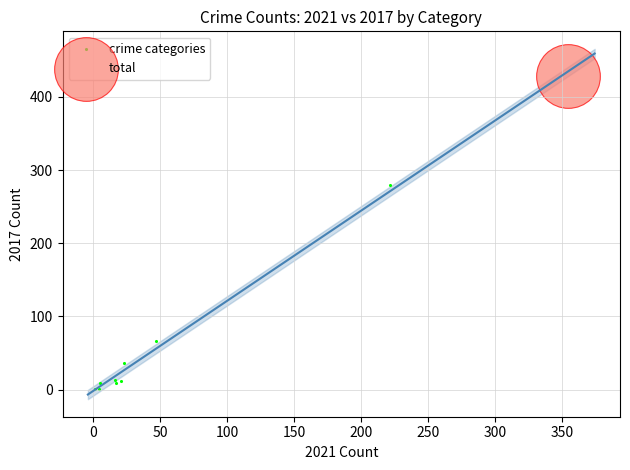

What are all the series names shown in the legend?

crime categories, total